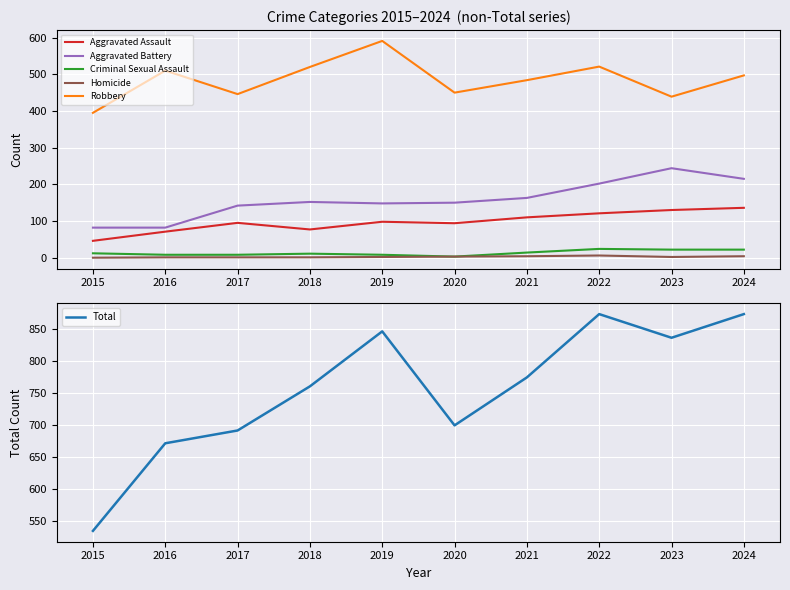

What is the greatest value displayed?

874